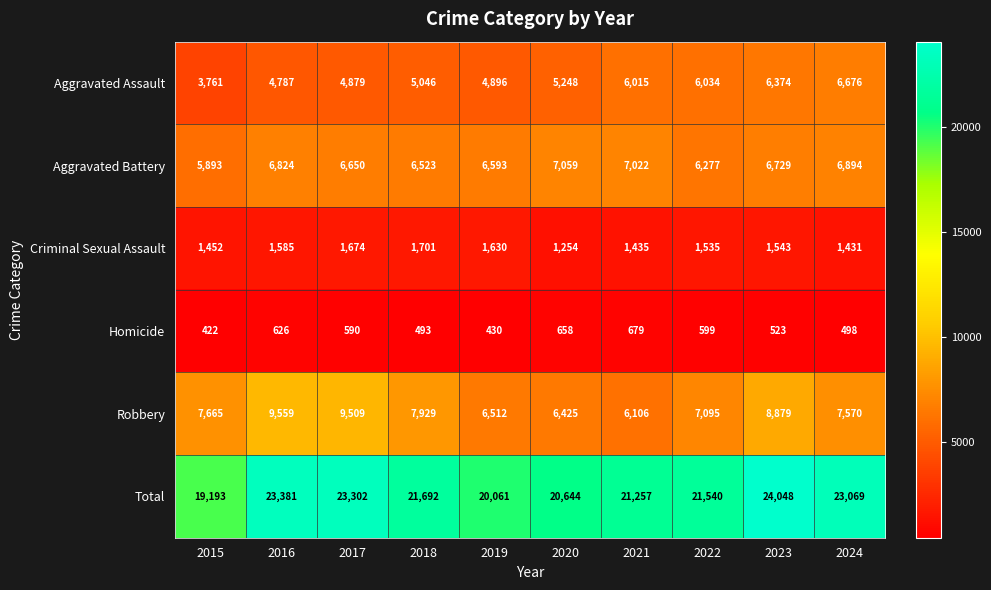

Rank the series by their maximum value, from lowest to highest.

Homicide, Criminal Sexual Assault, Aggravated Assault, Aggravated Battery, Robbery, Total